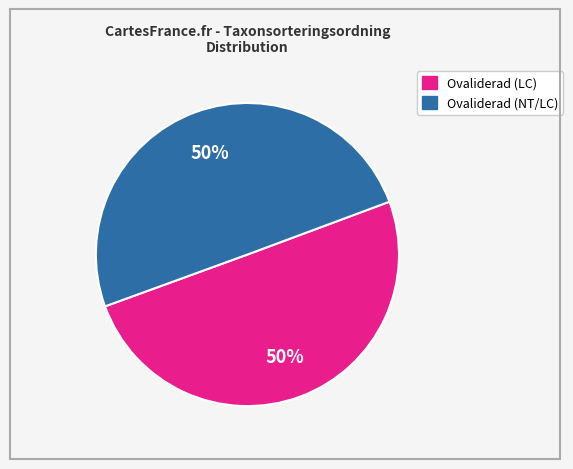

To the nearest percent, what is the average slice percentage?

50%